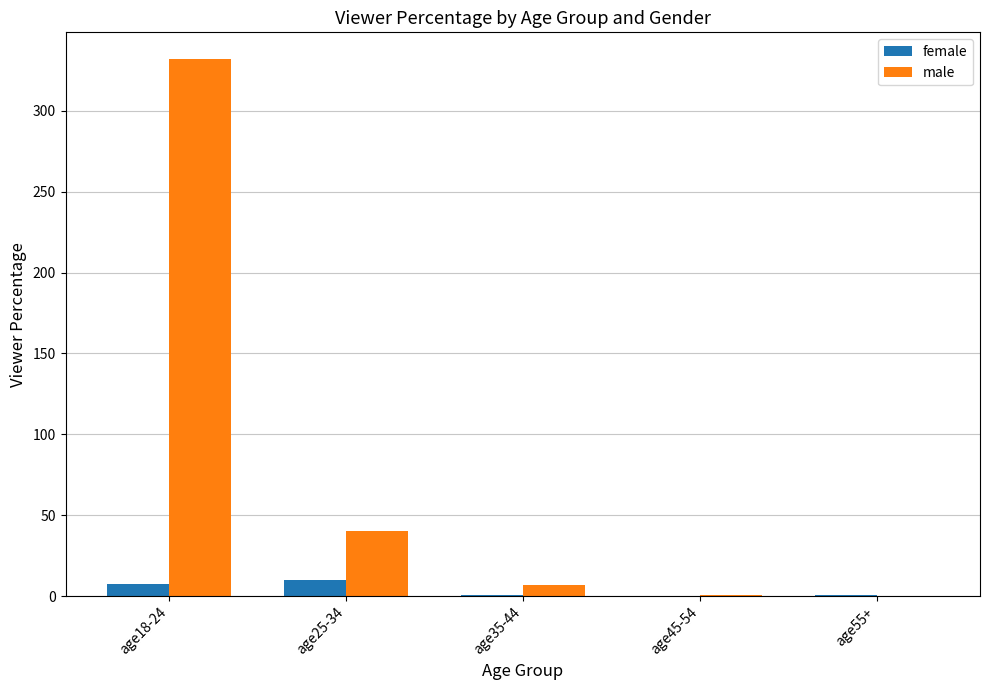

The value of female at age18-24 is 7.6. True or false?

True